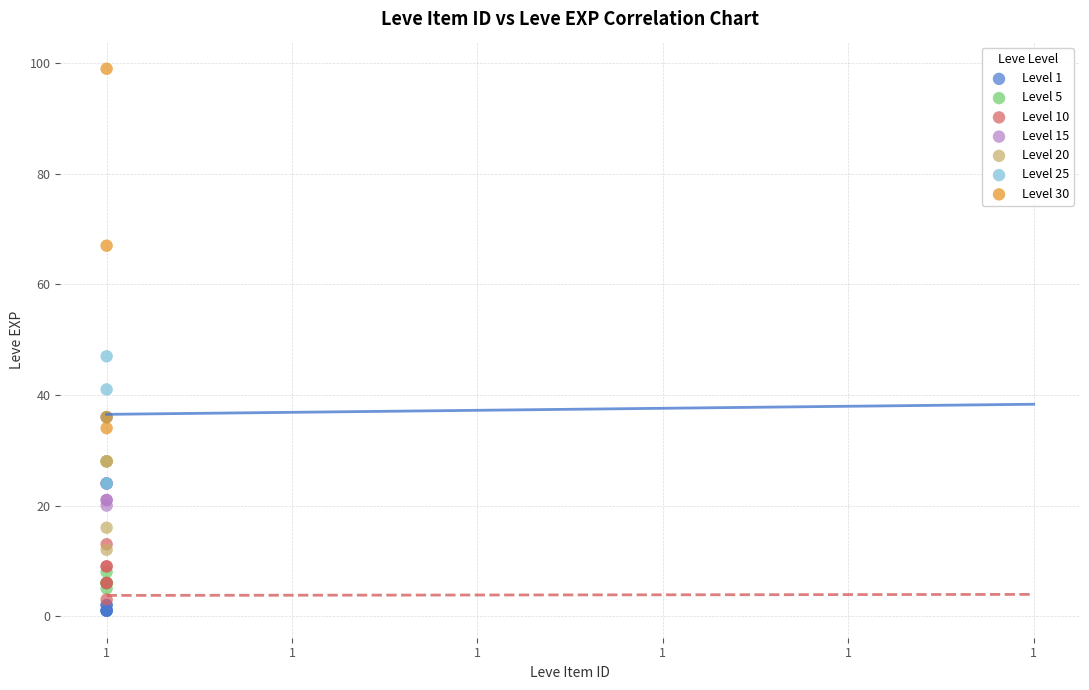

Which series has the largest Y range (max minus min)?

Level 30